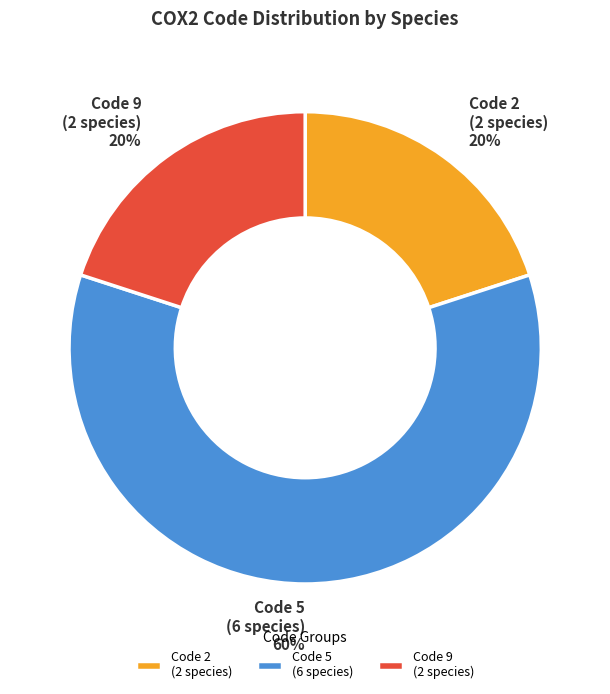

Is the sum of Code 9 (2 species) and Code 2 (2 species) greater than half?

No